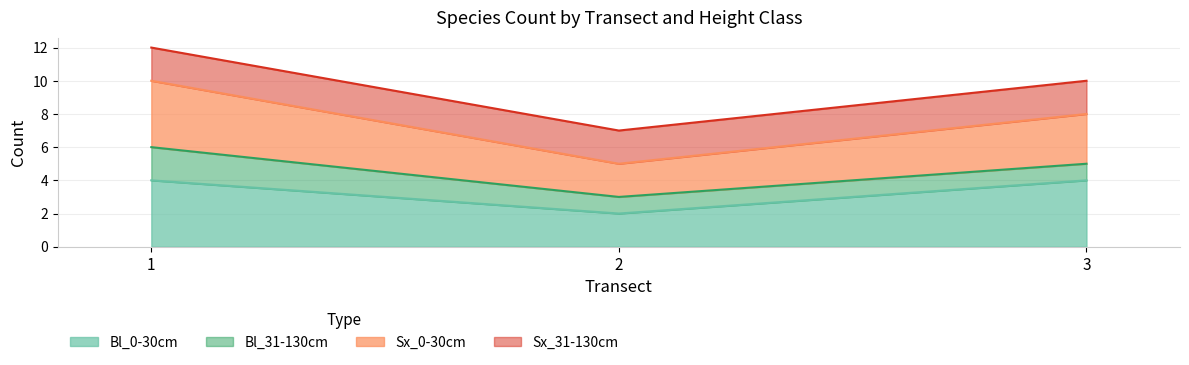

How many values in the Sx_0-30cm series exceed 8?

1